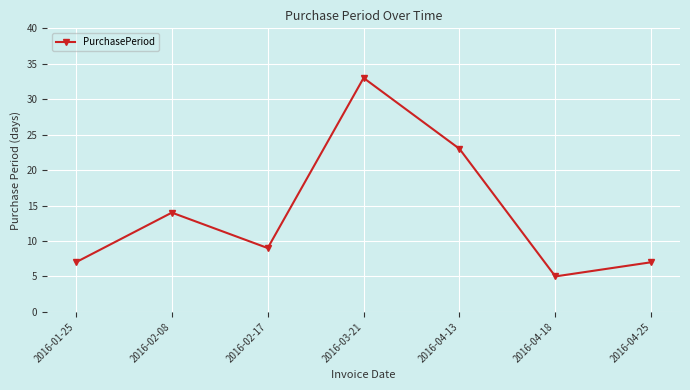

What is the smallest value displayed?

5